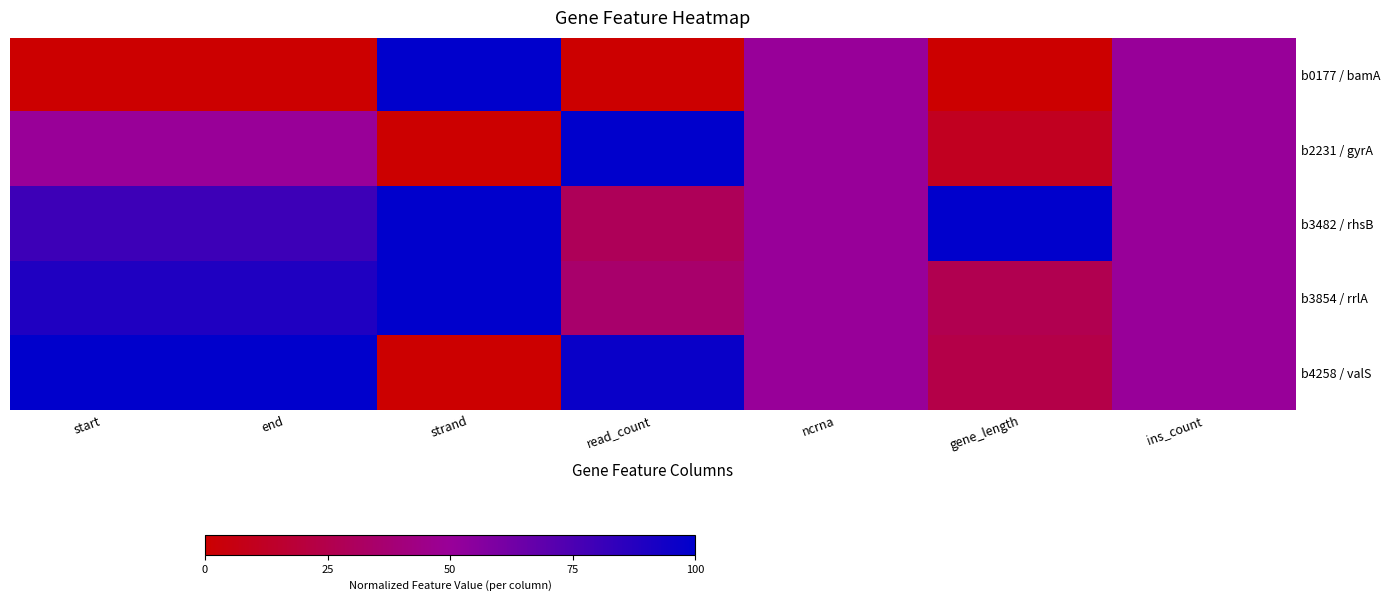

Reading left to right, what are all the values shown in this chart?

b0177 / bamA: start=0.0	end=0.0	strand=1.0	read_count=0.0	ncrna=0.5	gene_length=0.0	ins_count=0.5
b2231 / gyrA: start=0.5	end=0.5	strand=0.0	read_count=1.0	ncrna=0.5	gene_length=0.1	ins_count=0.5
b3482 / rhsB: start=0.8	end=0.8	strand=1.0	read_count=0.3	ncrna=0.5	gene_length=1.0	ins_count=0.5
b3854 / rrlA: start=0.9	end=0.9	strand=1.0	read_count=0.4	ncrna=0.5	gene_length=0.3	ins_count=0.5
b4258 / valS: start=1.0	end=1.0	strand=0.0	read_count=1.0	ncrna=0.5	gene_length=0.2	ins_count=0.5